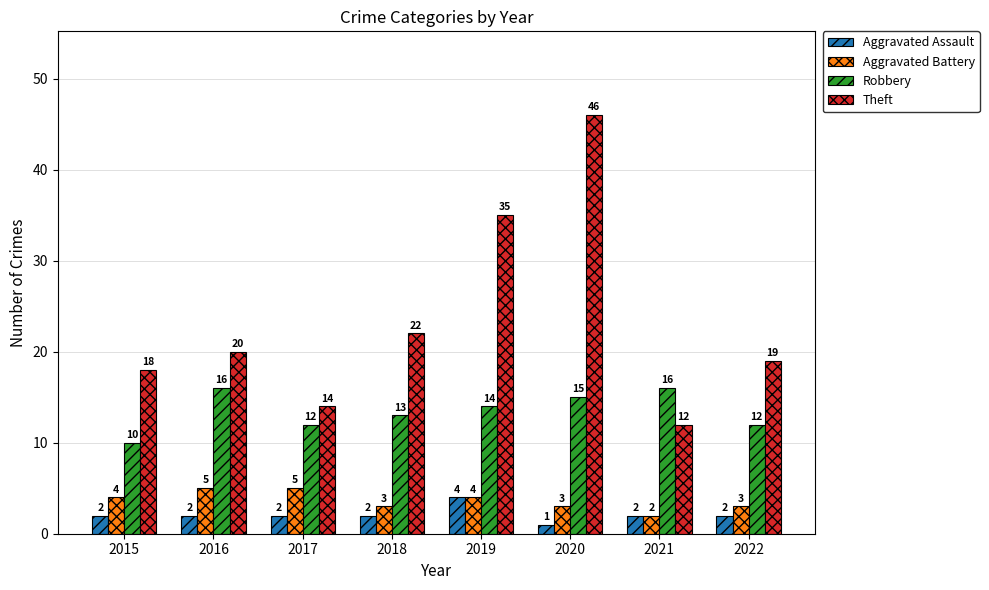

Reading left to right, extract all data points from this chart.

Aggravated Assault: 2	2	2	2	4	1	2	2
Aggravated Battery: 4	5	5	3	4	3	2	3
Robbery: 10	16	12	13	14	15	16	12
Theft: 18	20	14	22	35	46	12	19